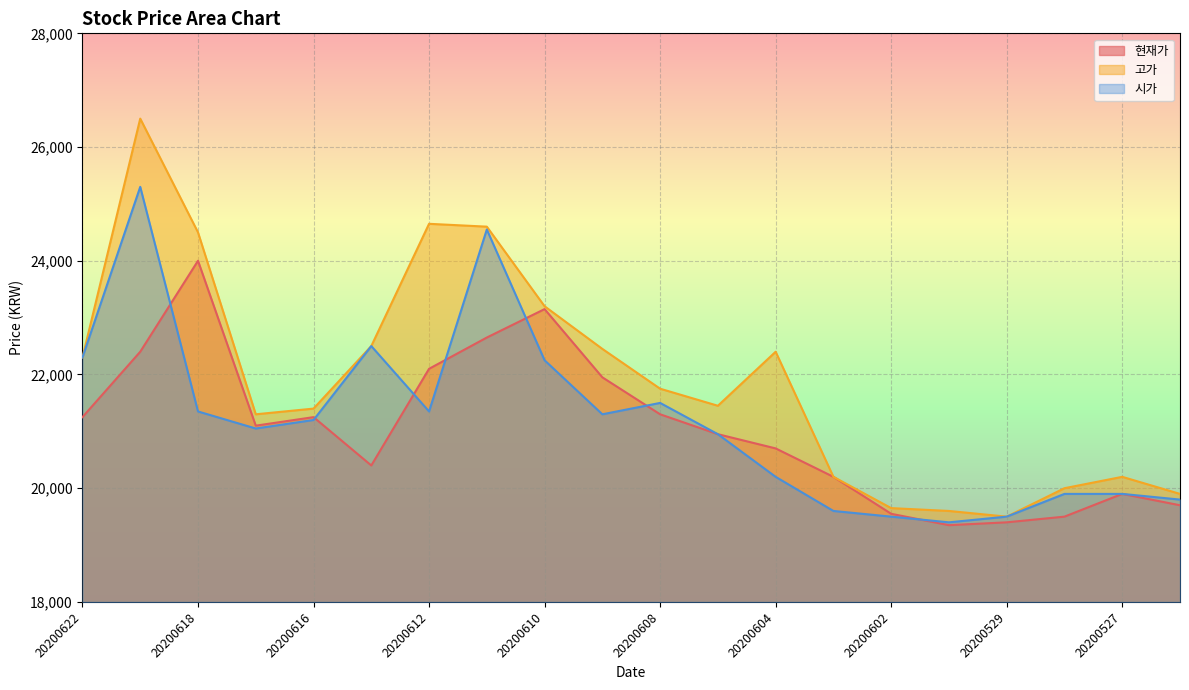

What is the value of the 고가 point at the 10th from the left?

22450